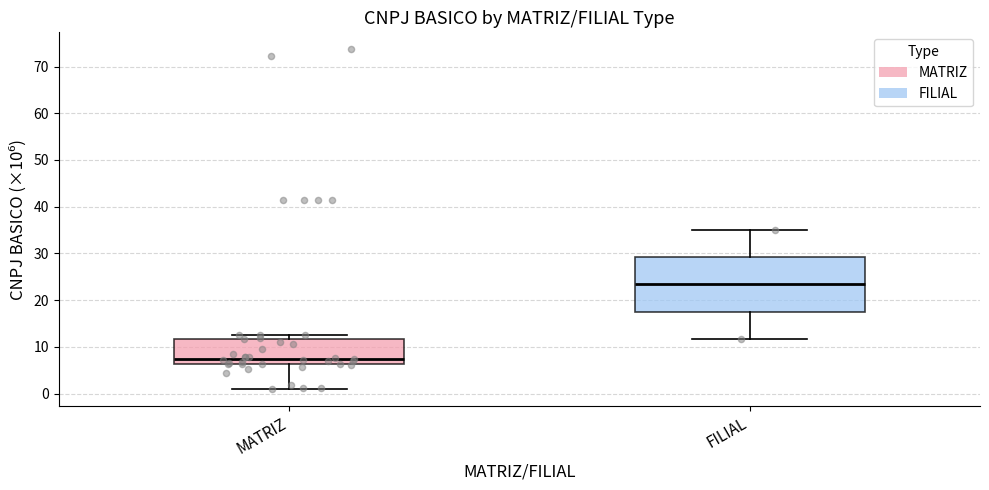

Reading left to right, read every box against the y-axis: the position of its median line, the range the box covers, and the ends of its whiskers. The values are not printed on the chart, so give them approximately, as read against the axis.

MATRIZ: median 7, box 6 to 12, whiskers 1 to 12 (just above the box's upper edge)
FILIAL: median 23, box 18 to 29, whiskers 12 to 35